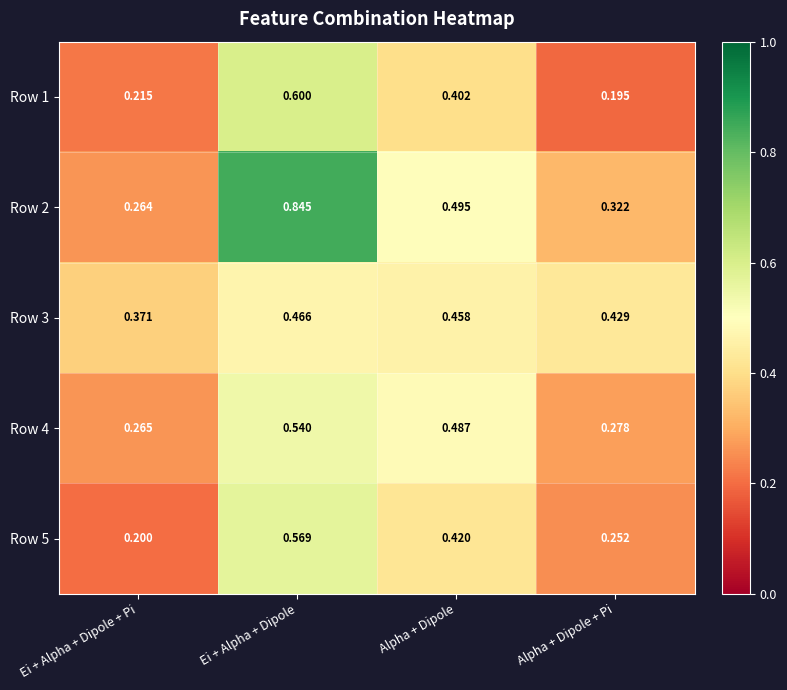

At which label does Row 2 reach its peak?

Ei + Alpha + Dipole